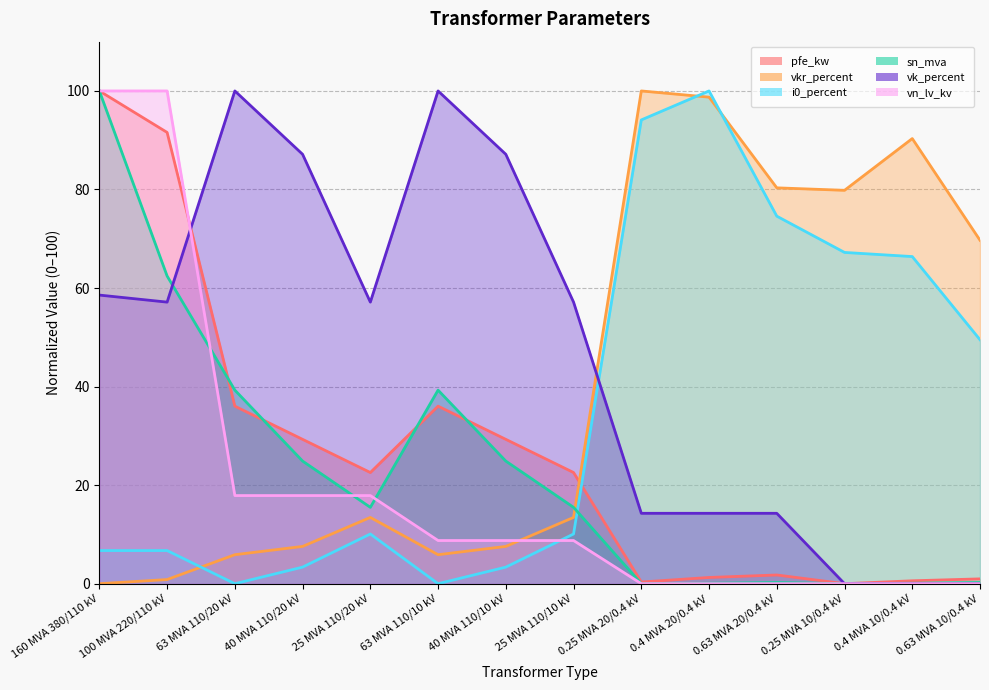

Which has a higher value, 0.25 MVA 20/0.4 kV or 160 MVA 380/110 kV?

160 MVA 380/110 kV